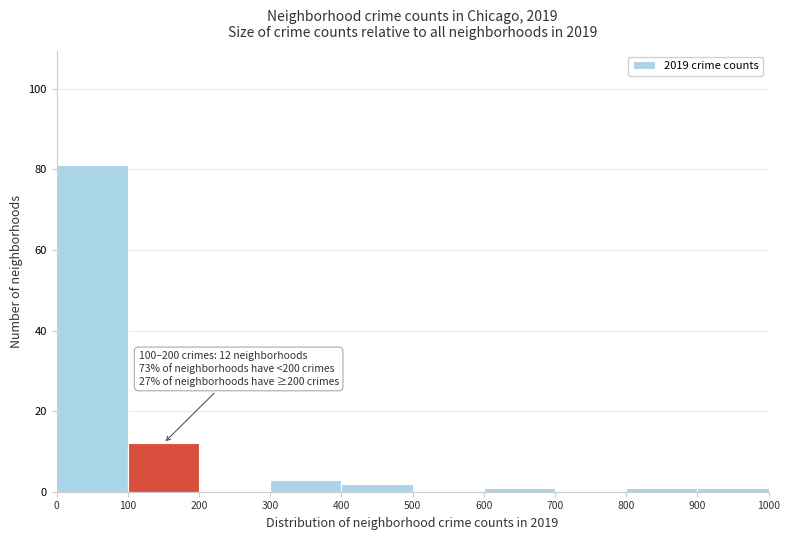

Which range on the x-axis has the tallest bar?

0 to 100